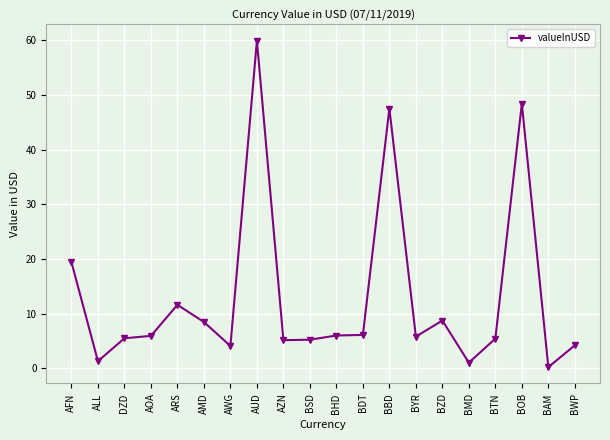

How many lines are shown in the chart?

1